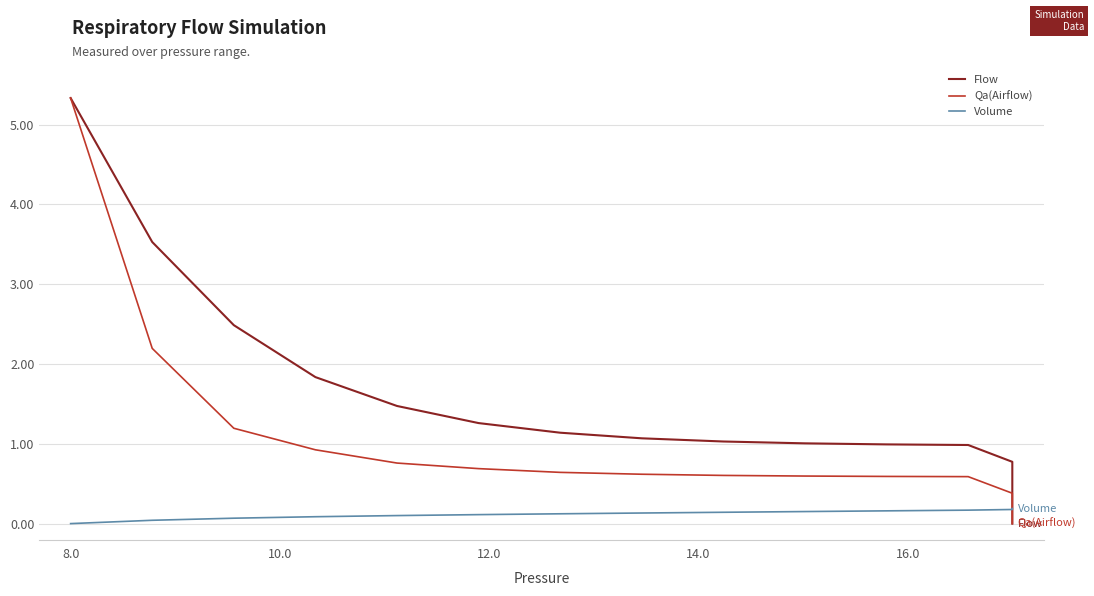

What is the maximum value for Flow?

5.3